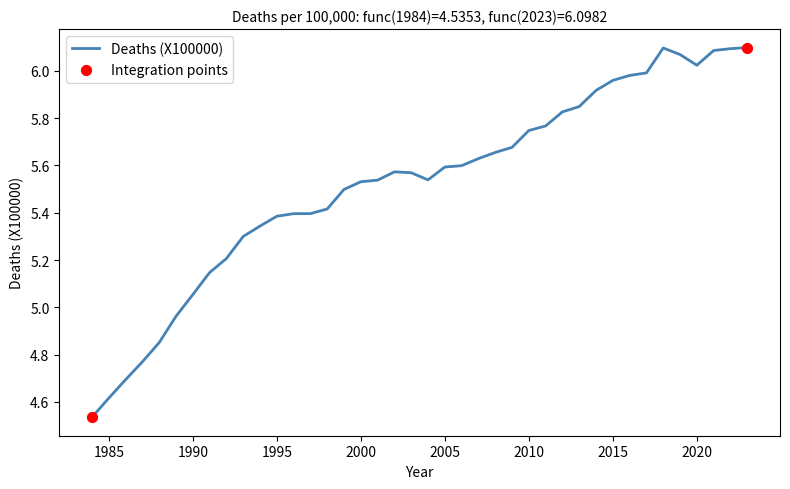

What is the difference between the maximum and minimum values?

1.6